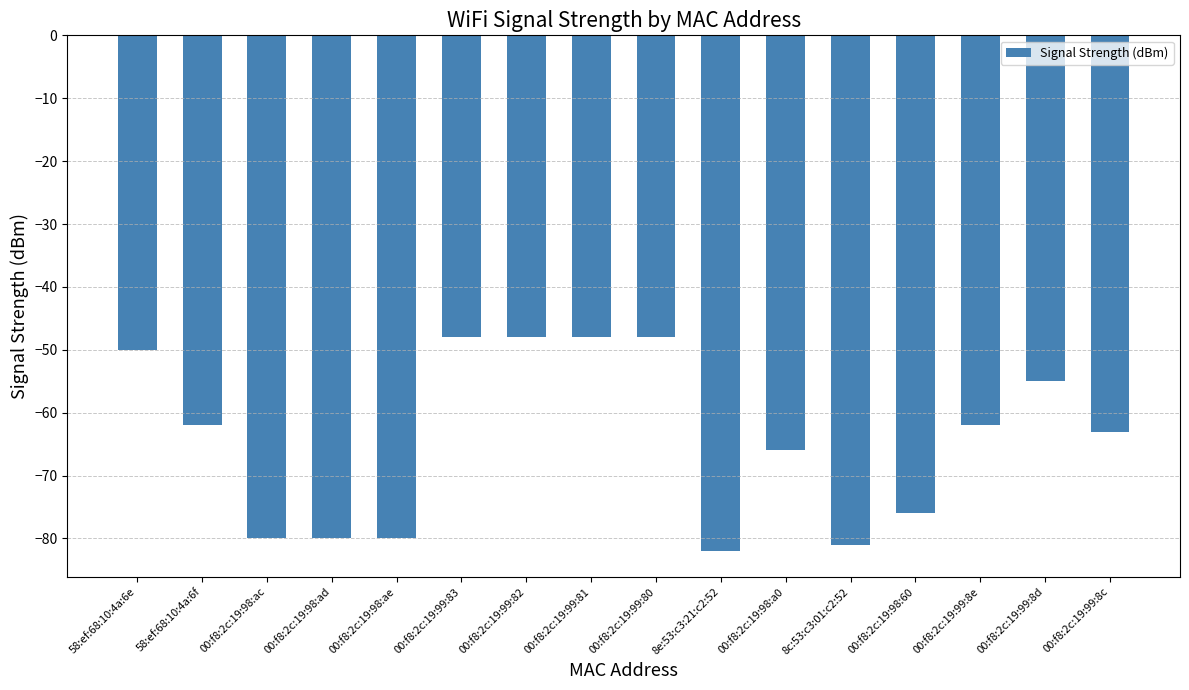

How many bars are there in total?

16